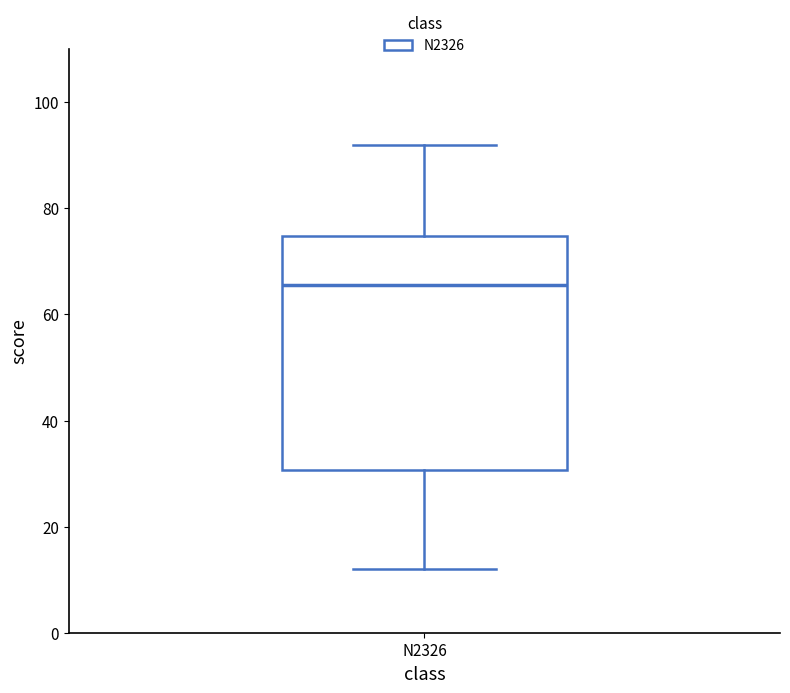

Transcribe this box plot: give where the median line is, the range the box spans, and where the two whiskers end, as read against the y-axis. The values are not printed on the chart, so give them approximately, as read against the axis.

median 66, box 30 to 74, whiskers 12 to 92